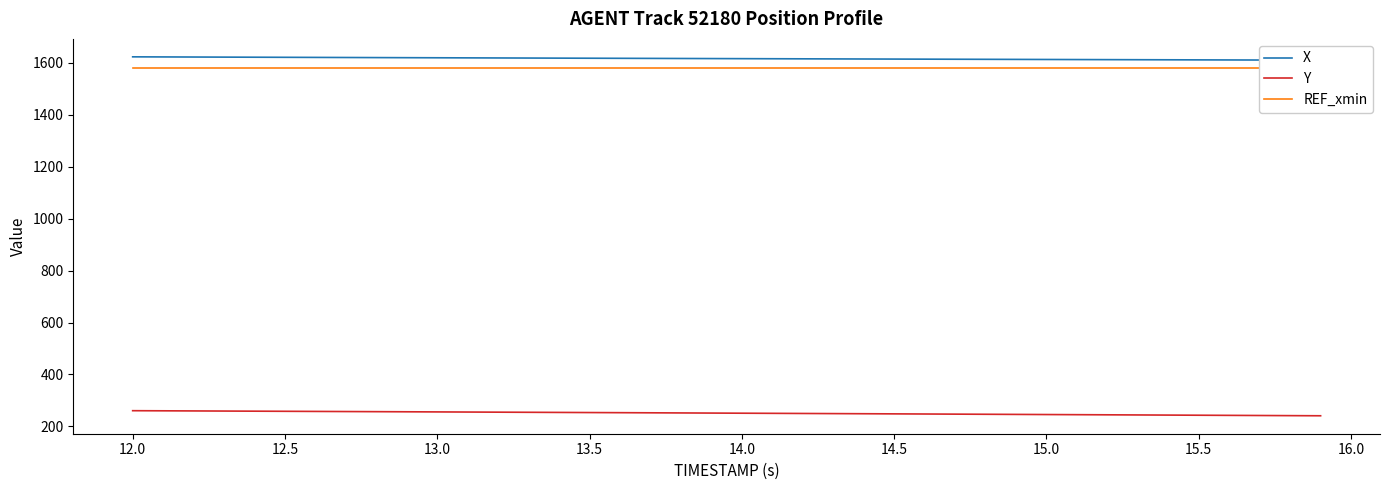

Which series has the largest total across all categories?

X